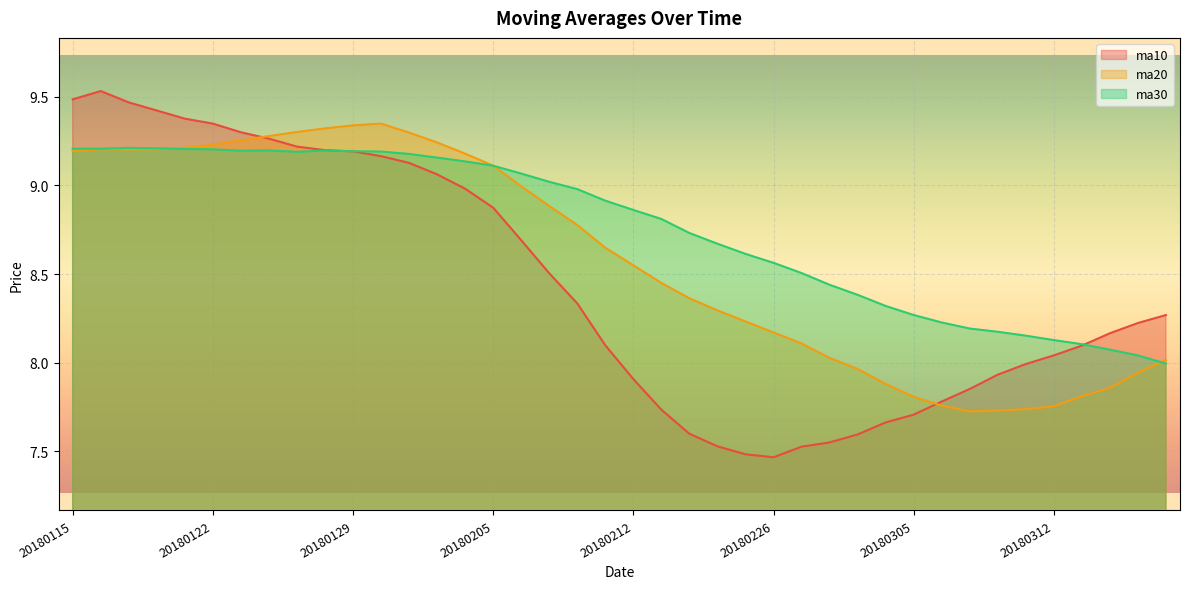

How many lines are shown in the chart?

3